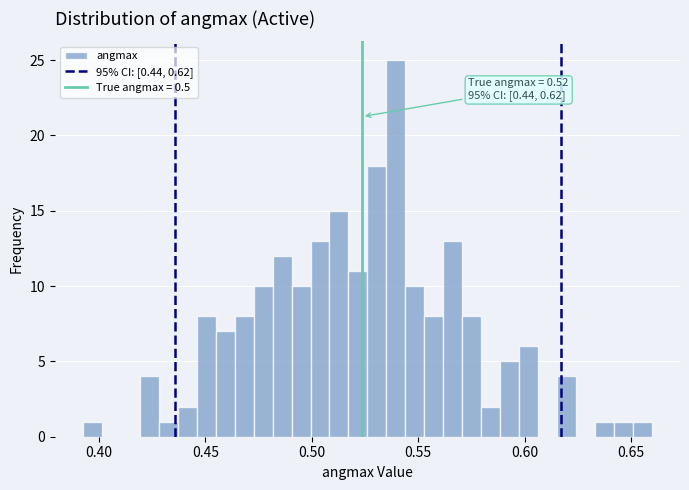

Around what value on the x-axis is the tallest bar? Give the approximate position of its centre, as read against the axis.

0.540